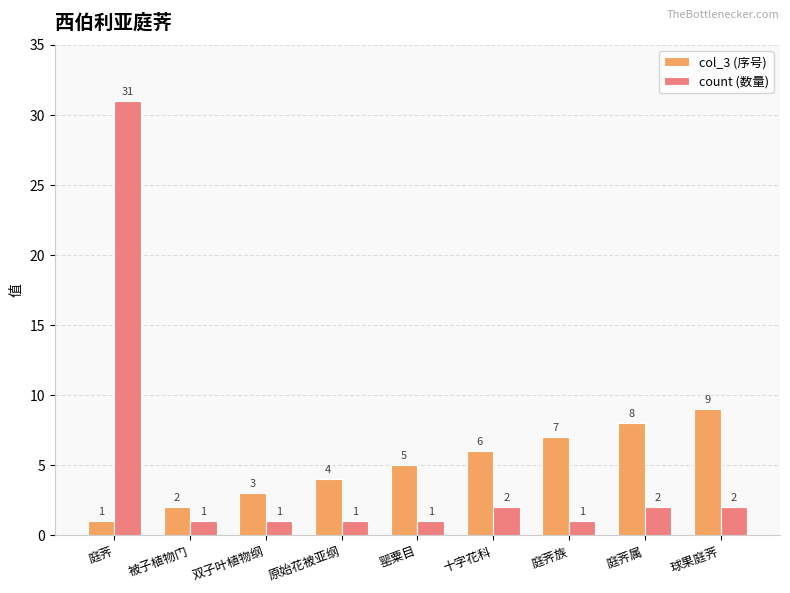

What is the difference between the highest and lowest values at 球果庭荠?

7